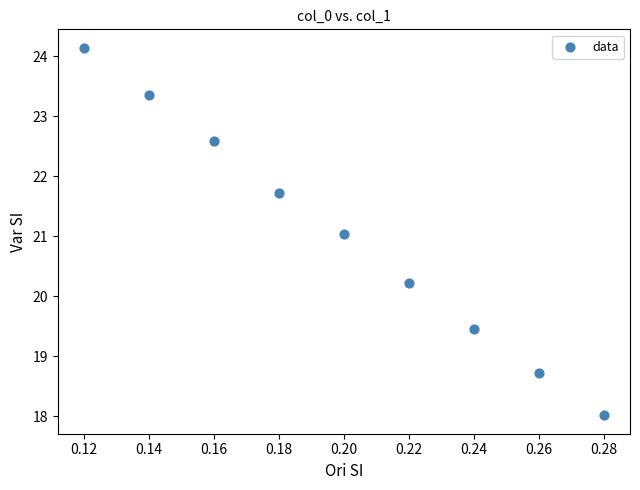

What is the range of Y values (max minus min)?

6.1